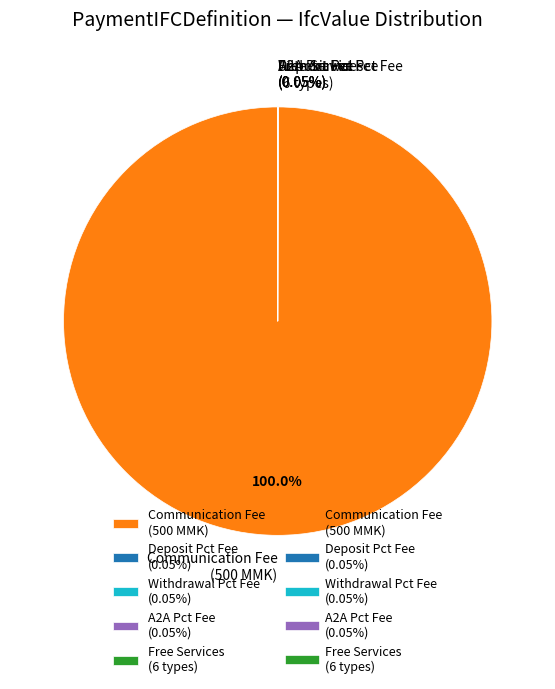

Which slice is the largest?

Communication Fee (500 MMK)